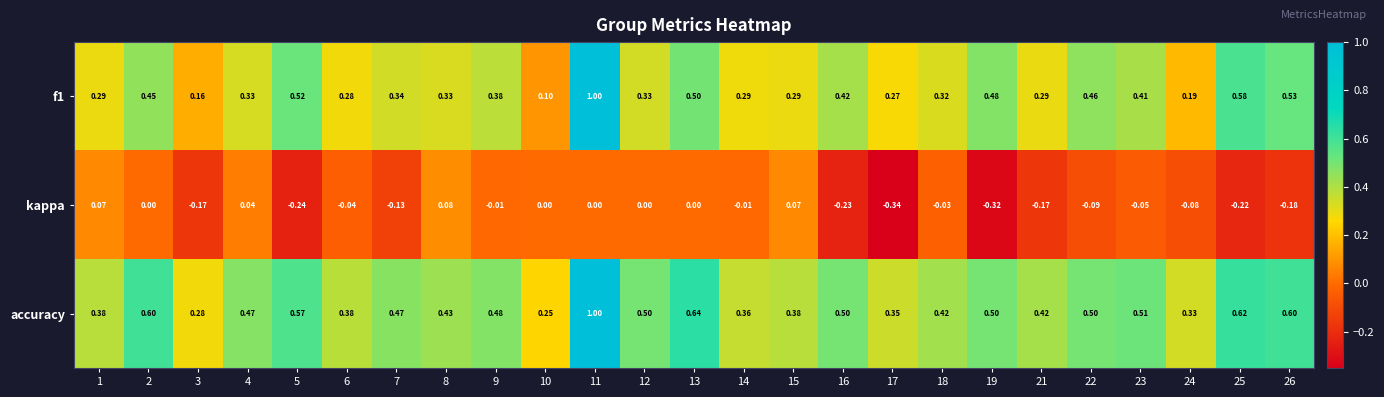

Between 8 and 9, which series saw the biggest shift?

kappa